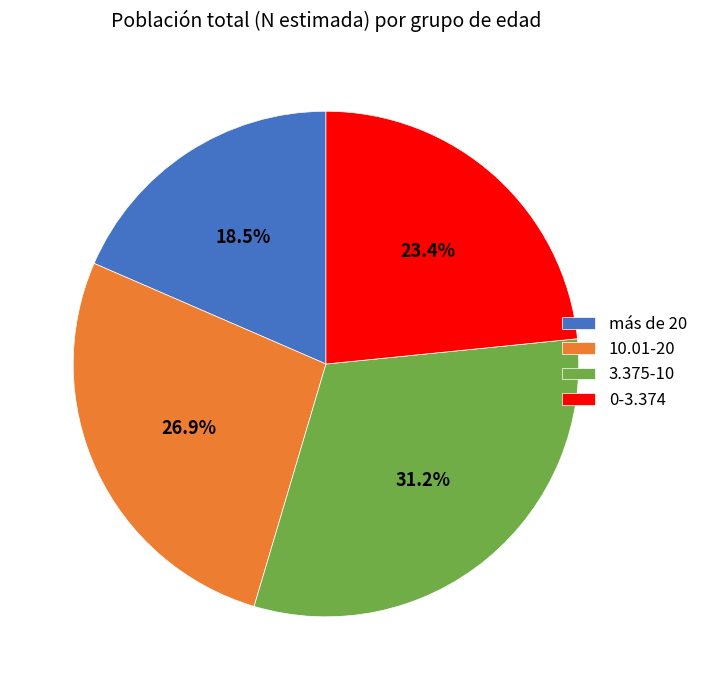

Is it true that 0-3.374 is 23% of the pie?

True